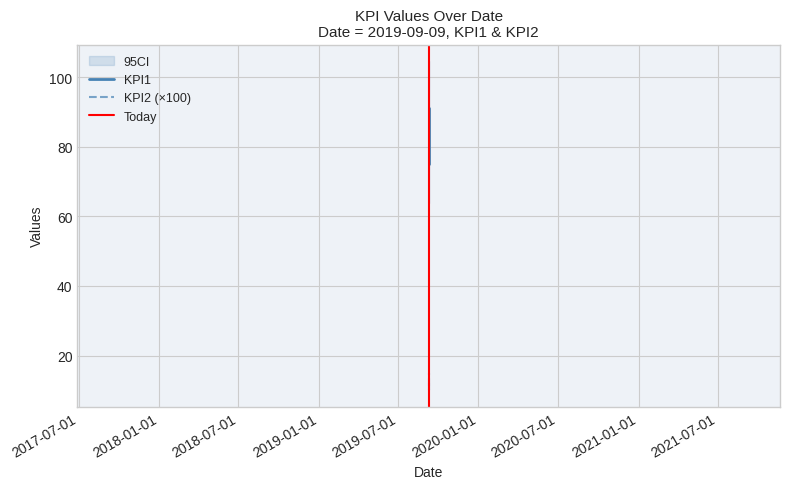

What is the highest value of the KPI2 series?

15